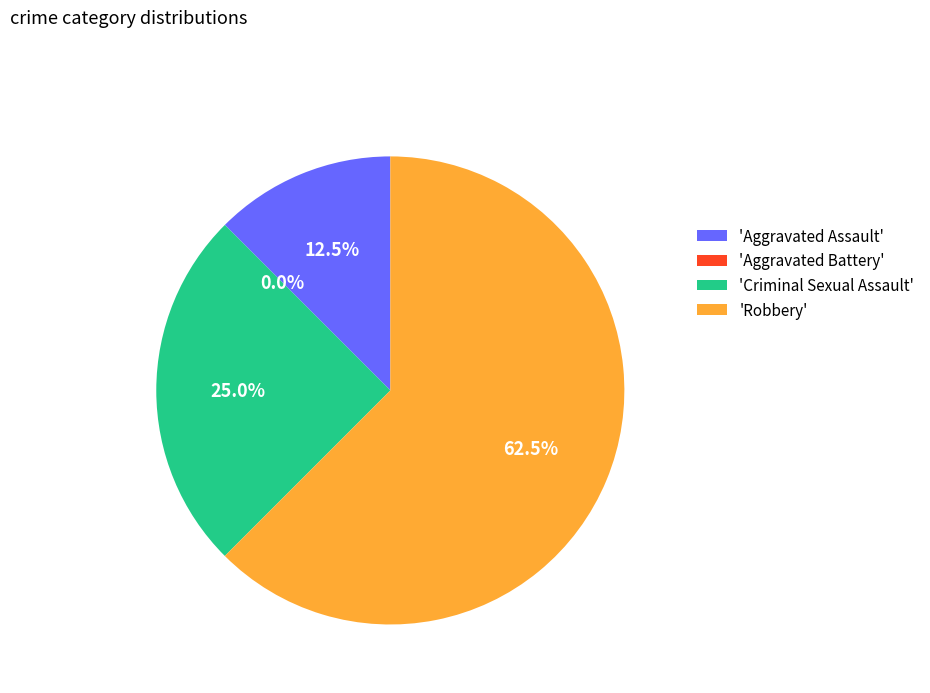

Count the number of slices in the pie.

4